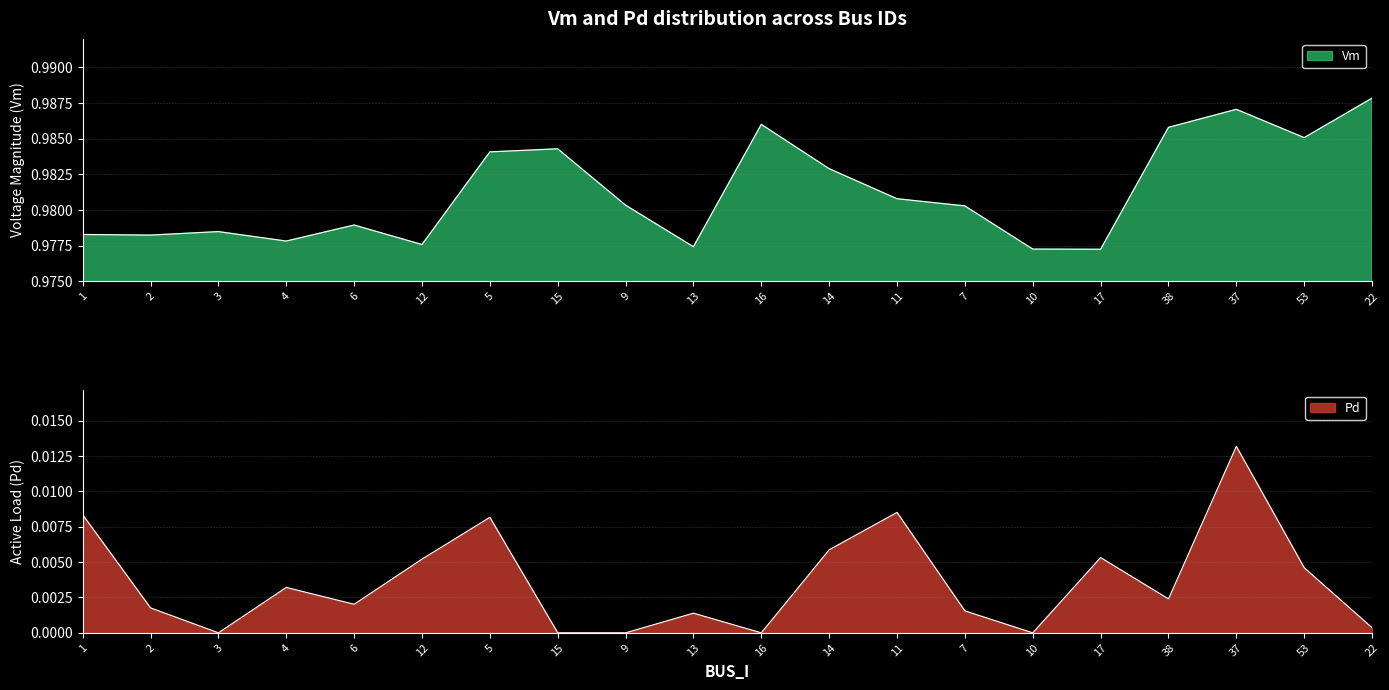

What is the highest value of the Vm series?

1.0